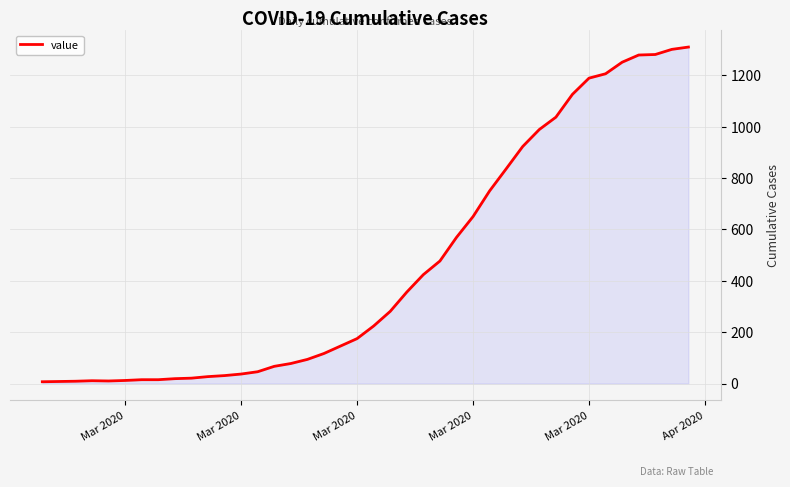

What is the greatest value displayed?

1310